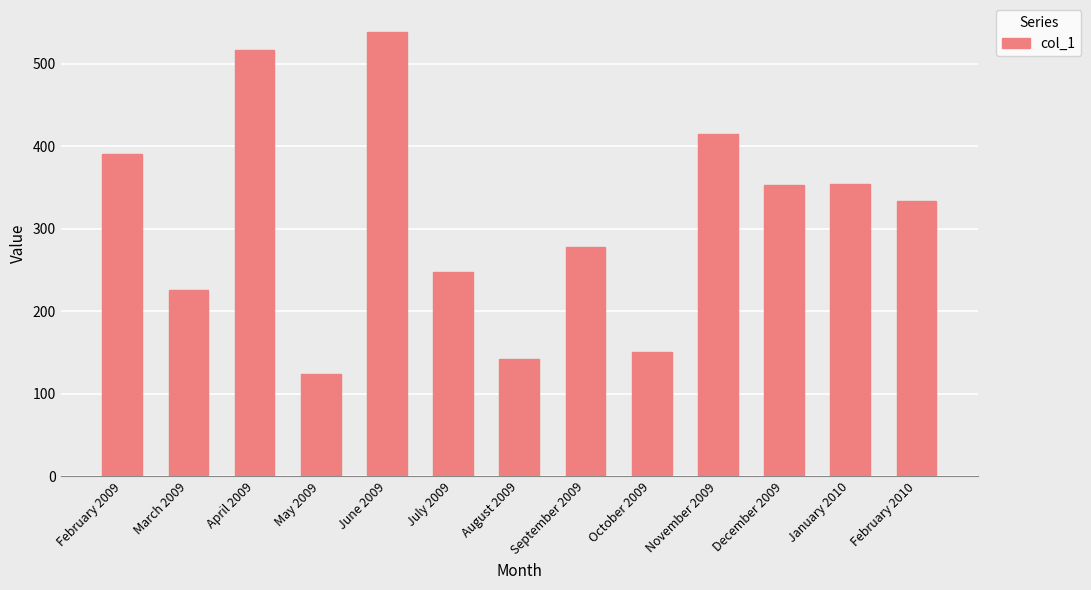

What is the value of the 5th bar from the left?

538